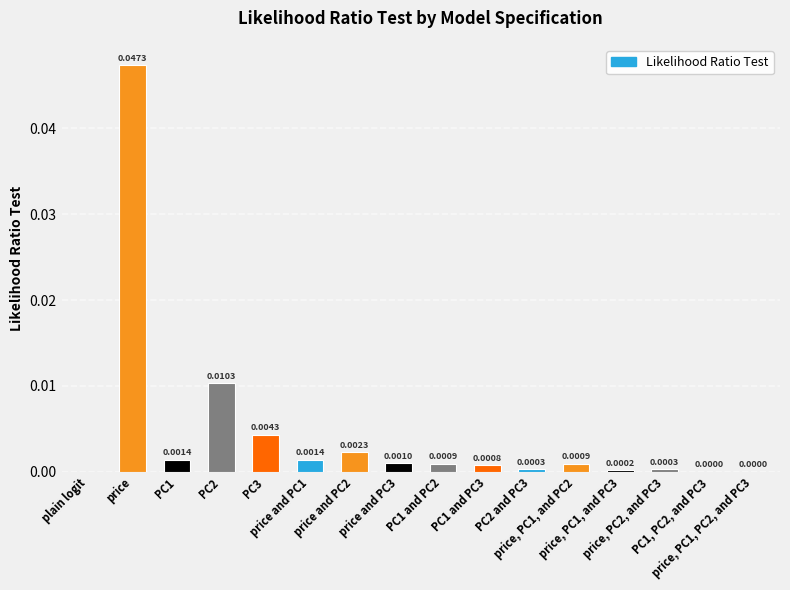

Which has a higher value, PC3 or price?

price